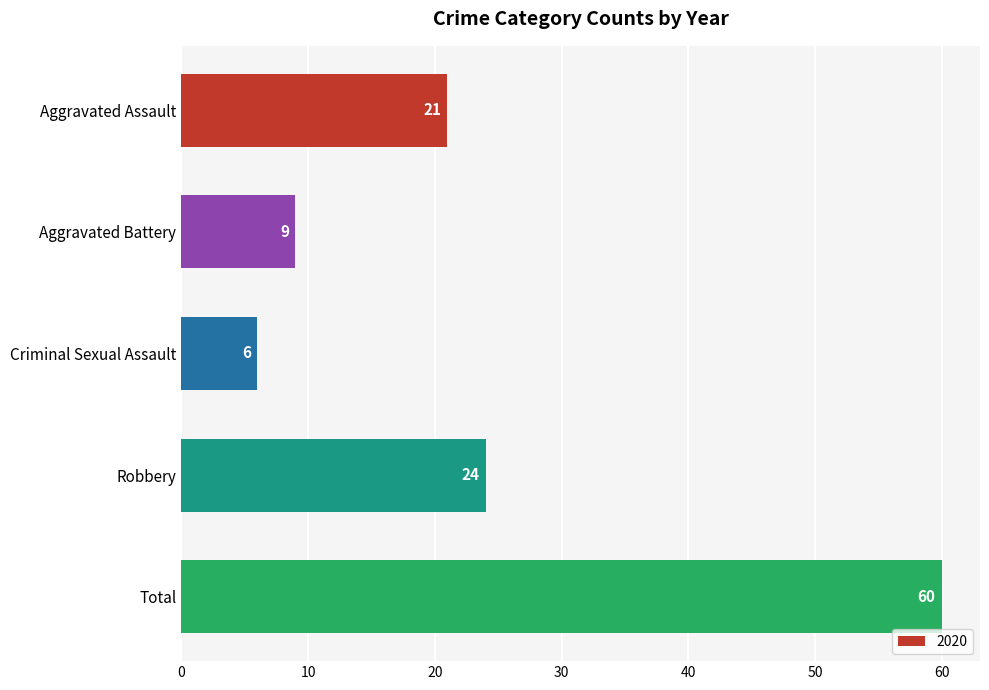

What position from the bottom is Criminal Sexual Assault?

3